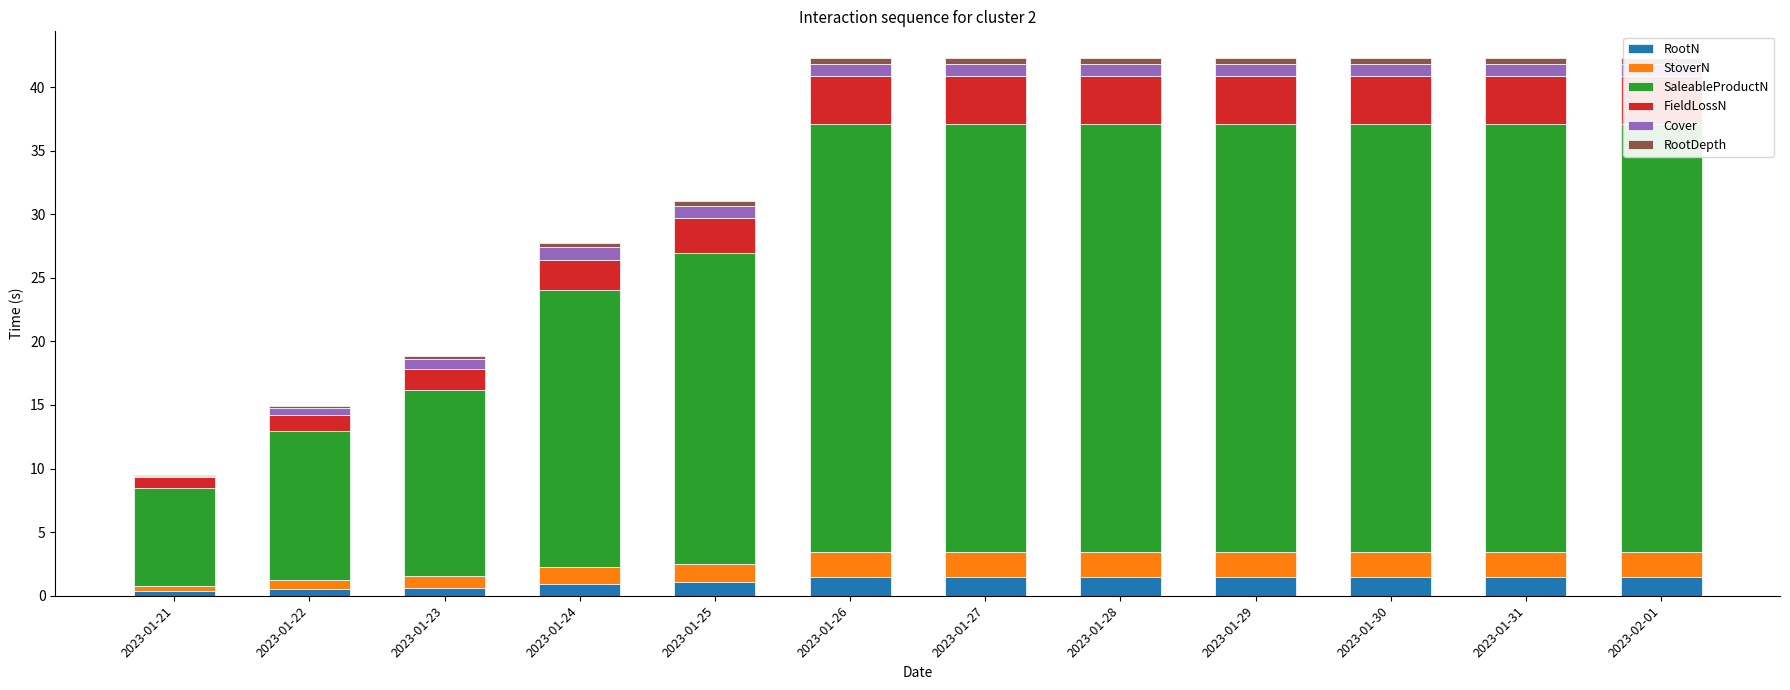

How many RootDepth values are between 0 and 1?

12